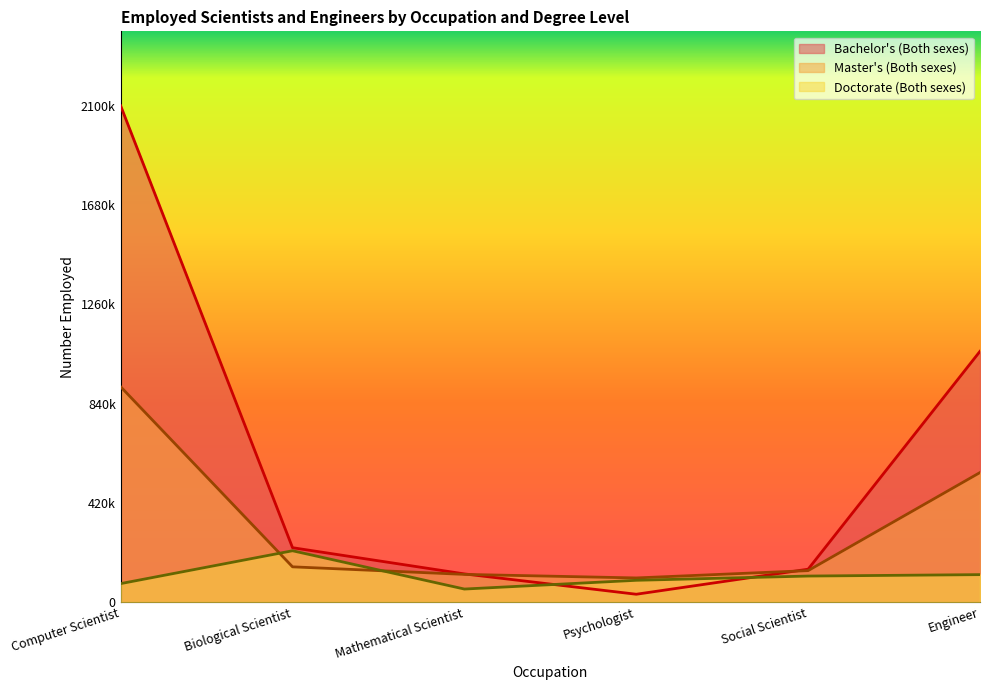

What is the total value across all series at Engineer?

1725000